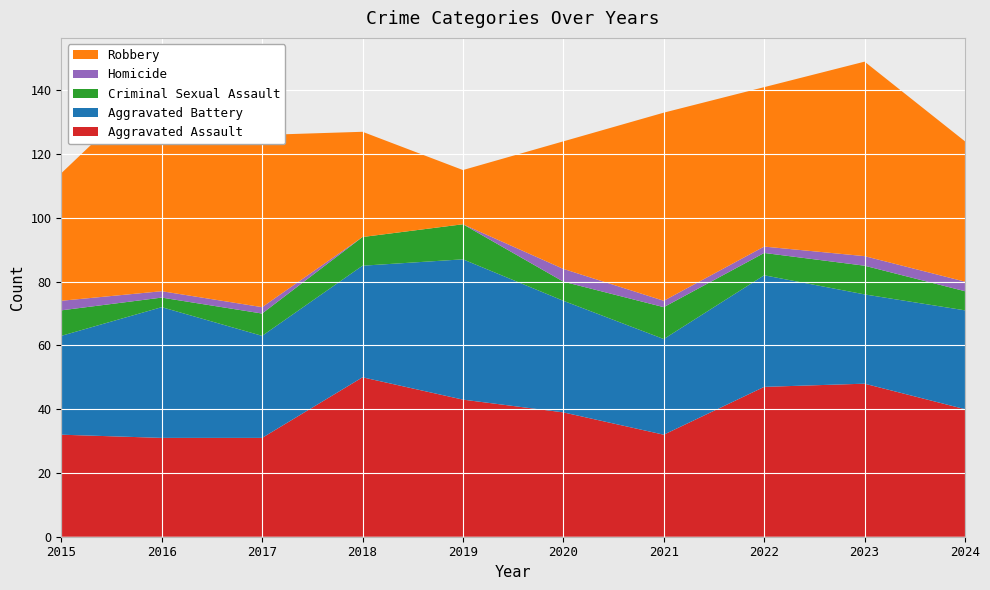

Reading left to right, transcribe all the data shown in this chart.

Aggravated Assault: 2015=32	2016=31	2017=31	2018=50	2019=43	2020=39	2021=32	2022=47	2023=48	2024=40
Aggravated Battery: 2015=31	2016=41	2017=32	2018=35	2019=44	2020=35	2021=30	2022=35	2023=28	2024=31
Criminal Sexual Assault: 2015=8	2016=3	2017=7	2018=9	2019=11	2020=6	2021=10	2022=7	2023=9	2024=6
Homicide: 2015=3	2016=2	2017=2	2018=0	2019=0	2020=4	2021=2	2022=2	2023=3	2024=3
Robbery: 2015=40	2016=67	2017=54	2018=33	2019=17	2020=40	2021=59	2022=50	2023=61	2024=44